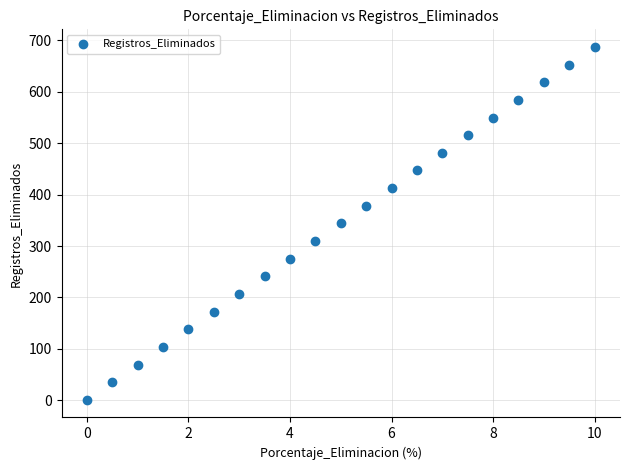

What is the range of Y values (max minus min)?

686